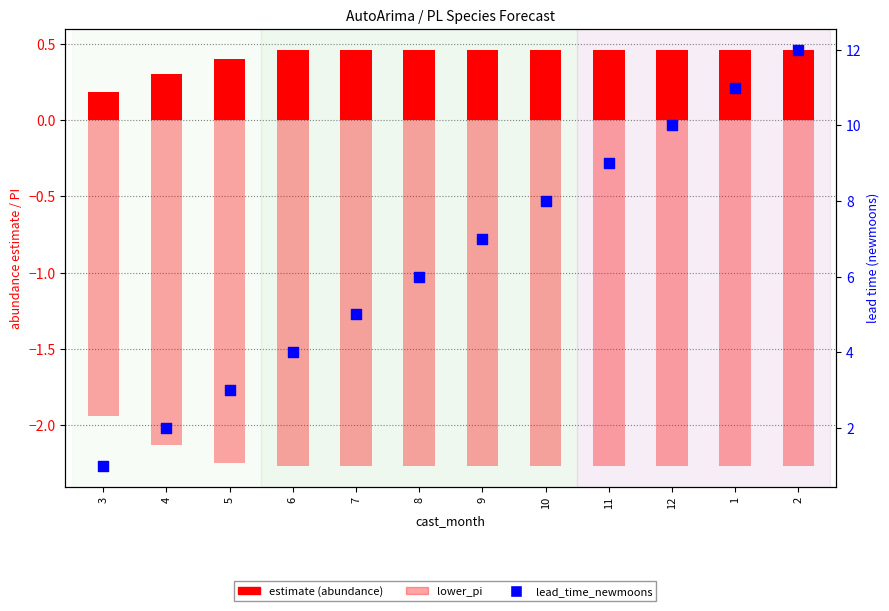

Which series has the largest Y range (max minus min)?

lead_time_newmoons